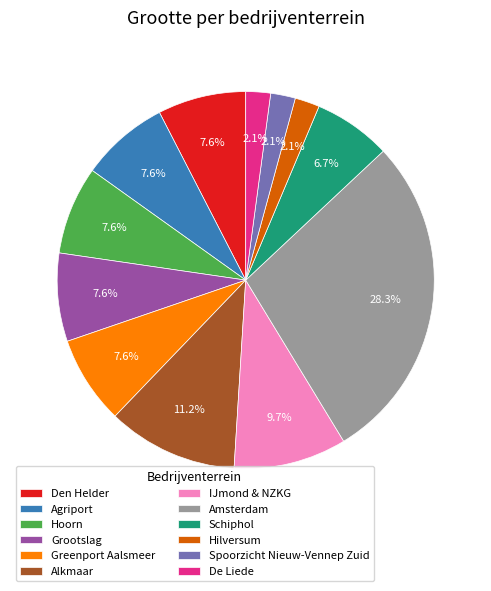

What is the largest slice in the pie chart?

Amsterdam